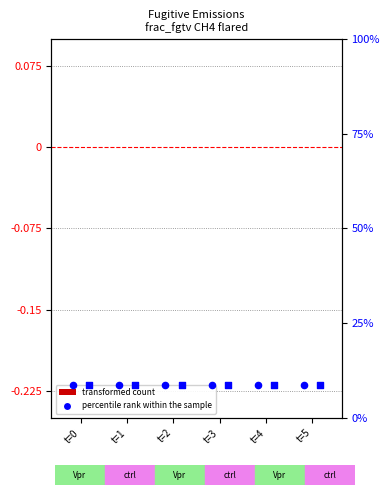

What is the total value across all series at t=2?

17.4